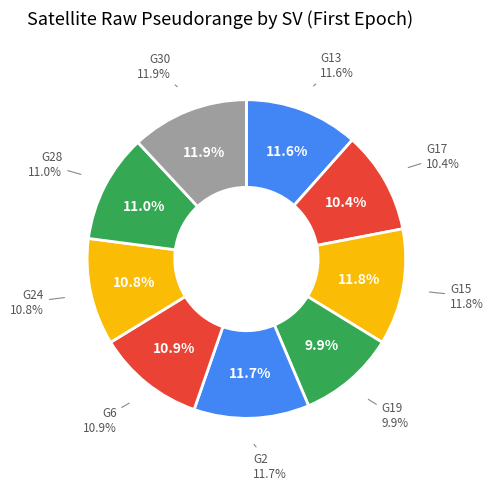

How many slices are in this pie chart?

9